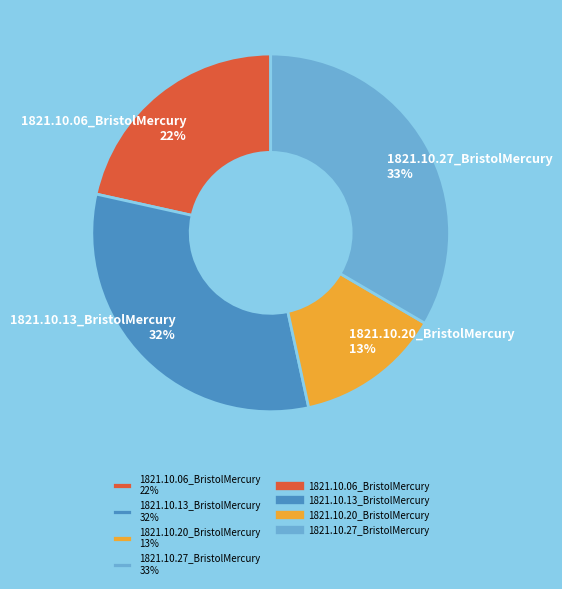

Is there any slice that represents more than half of the pie?

No